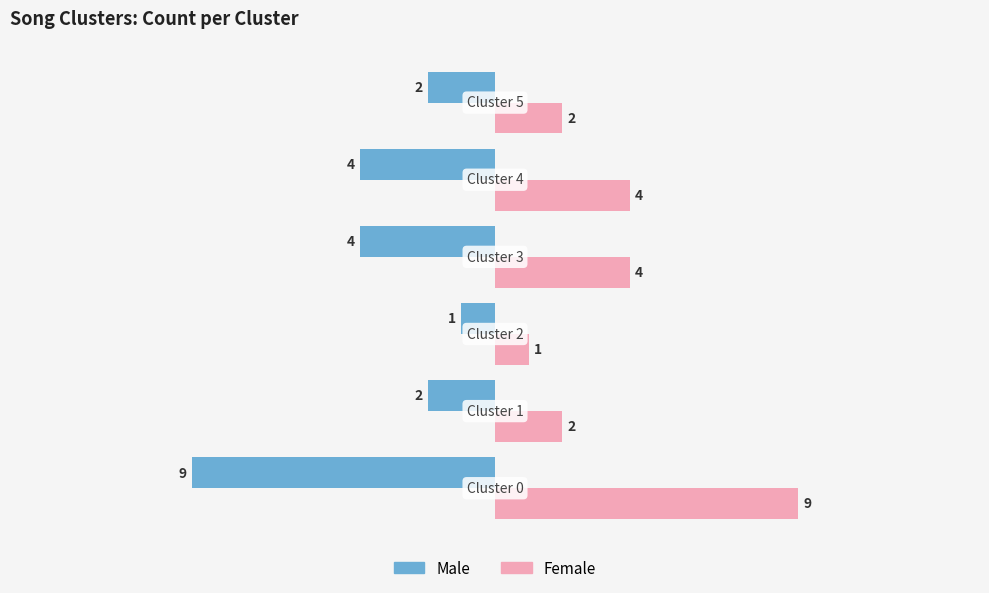

Rank the series by their average value, from lowest to highest.

Male, Female